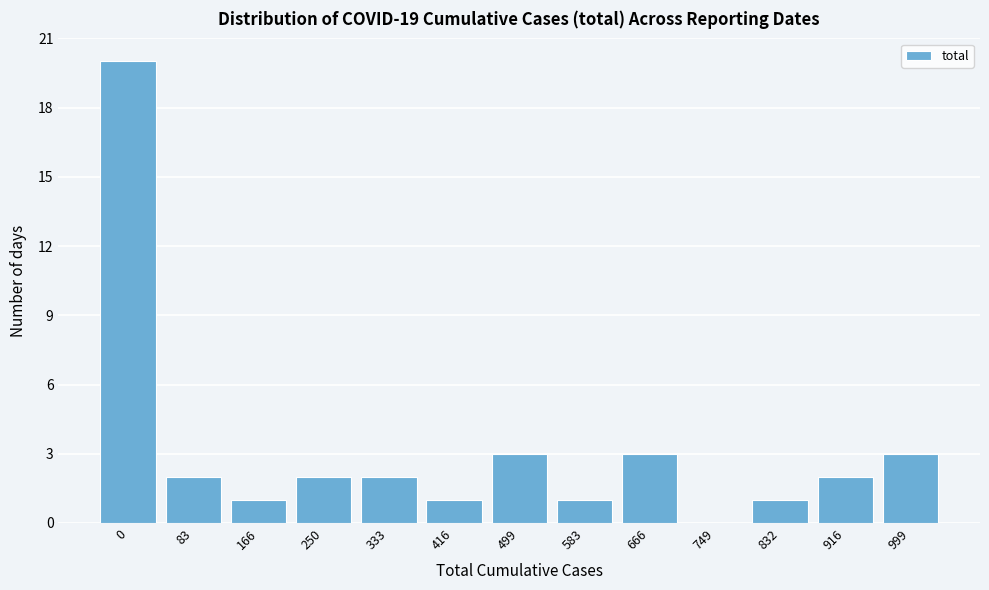

Reading right to left, list all the values displayed in this chart.

999=3	916=2	832=1	749=0	666=3	583=1	499=3	416=1	333=2	250=2	166=1	83=2	0=20